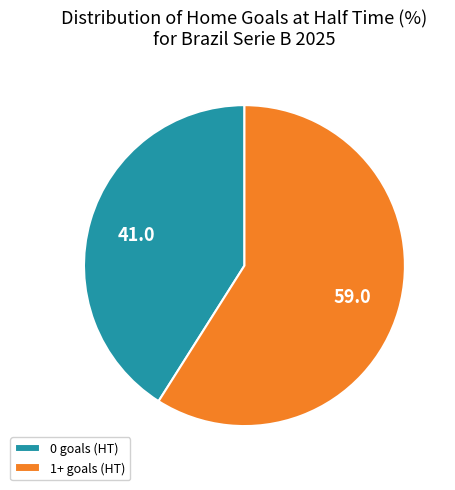

How many segments does this pie chart have?

2